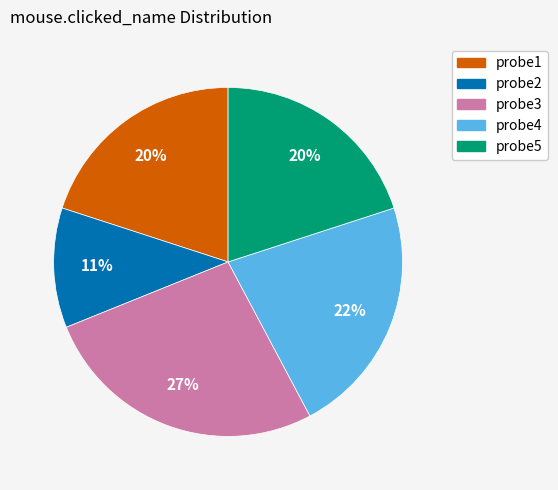

The probe5 slice represents 20% of the pie. True or false?

True